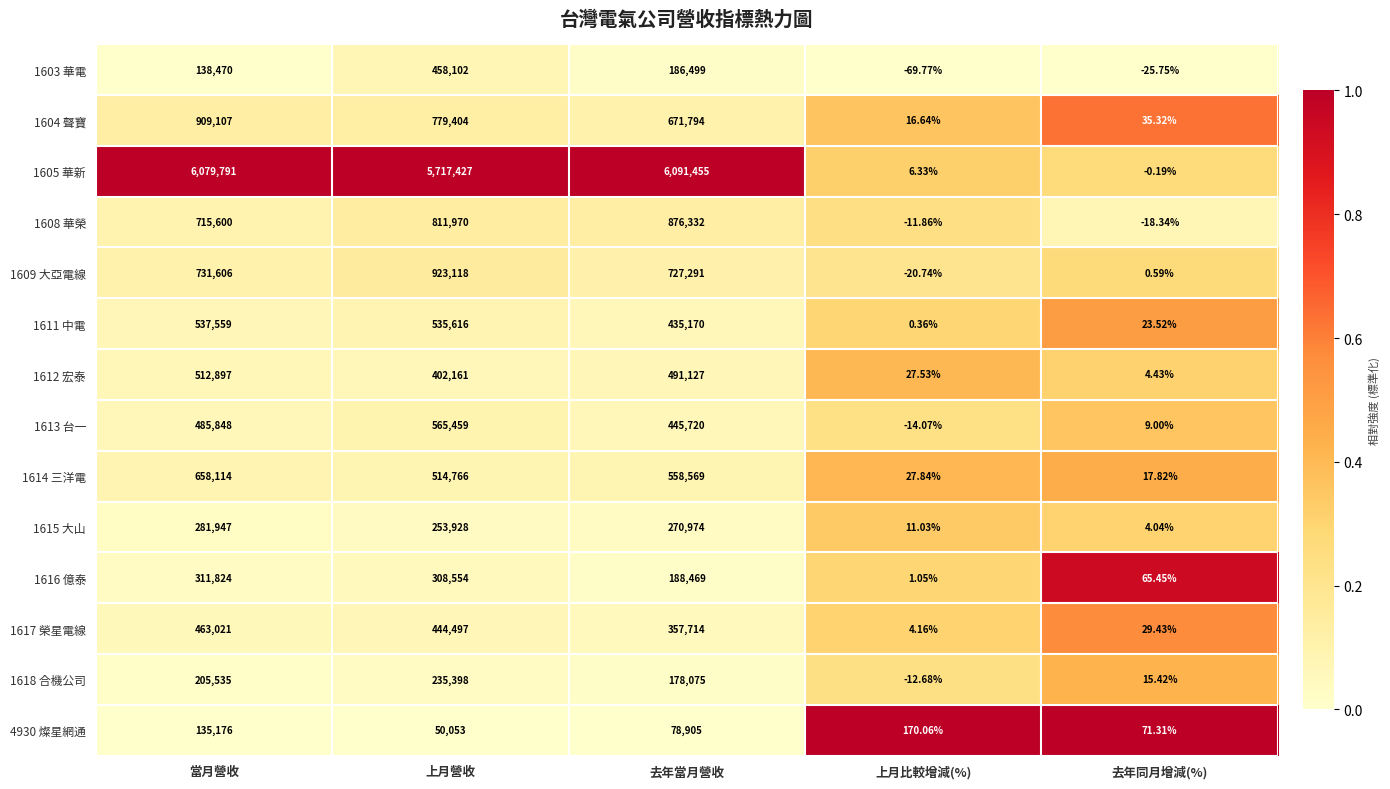

At 去年當月營收, list the series in order from largest to smallest.

1605 華新, 1608 華榮, 1609 大亞電線, 1604 聲寶, 1614 三洋電, 1612 宏泰, 1613 台一, 1611 中電, 1617 榮星電線, 1615 大山, 1616 億泰, 1603 華電, 1618 合機公司, 4930 燦星網通